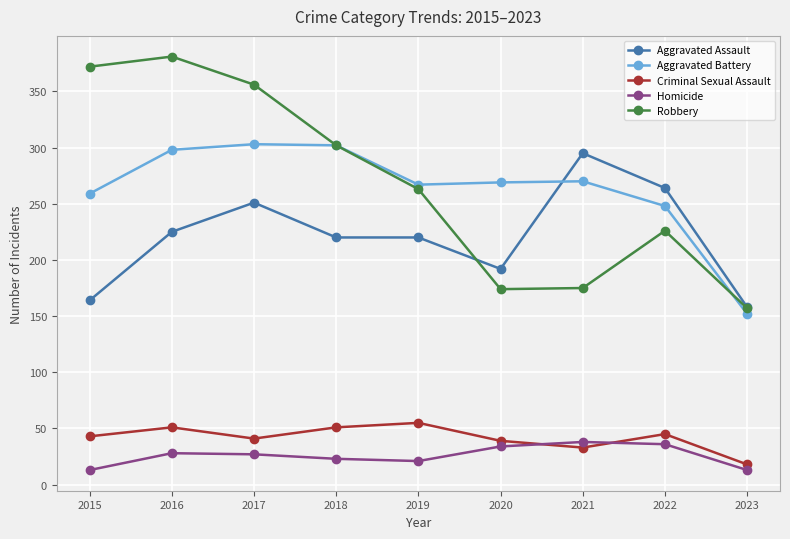

How many interior local valleys does the Robbery series have?

1